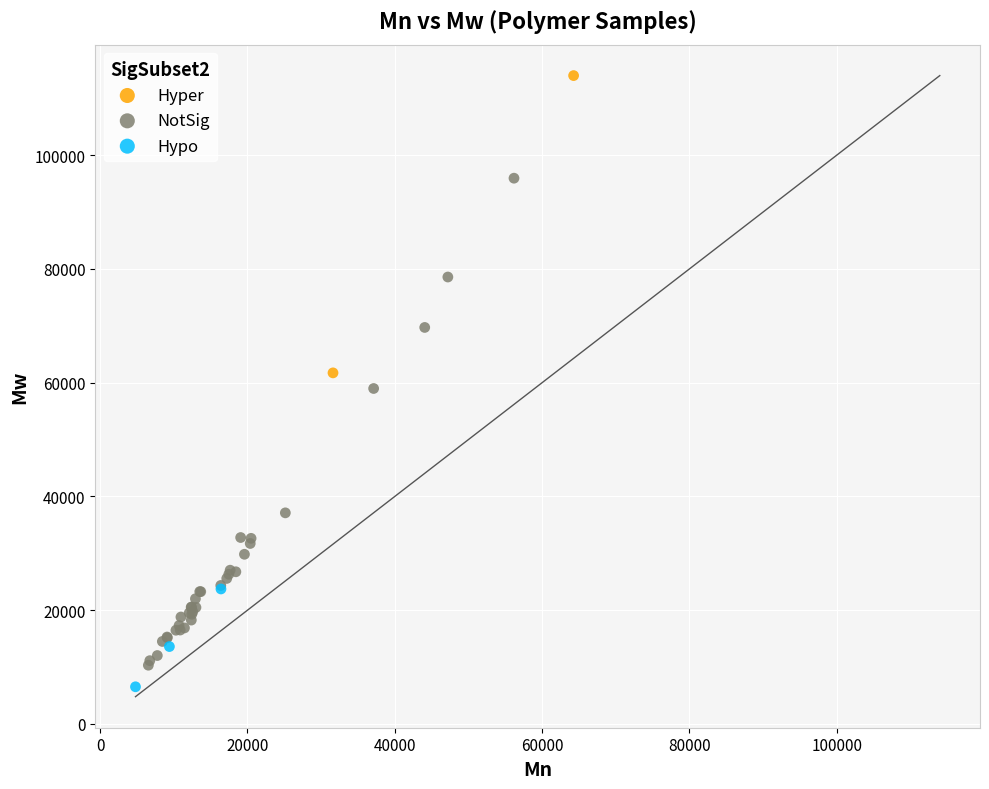

What are all the series names shown in the legend?

Hyper, NotSig, Hypo